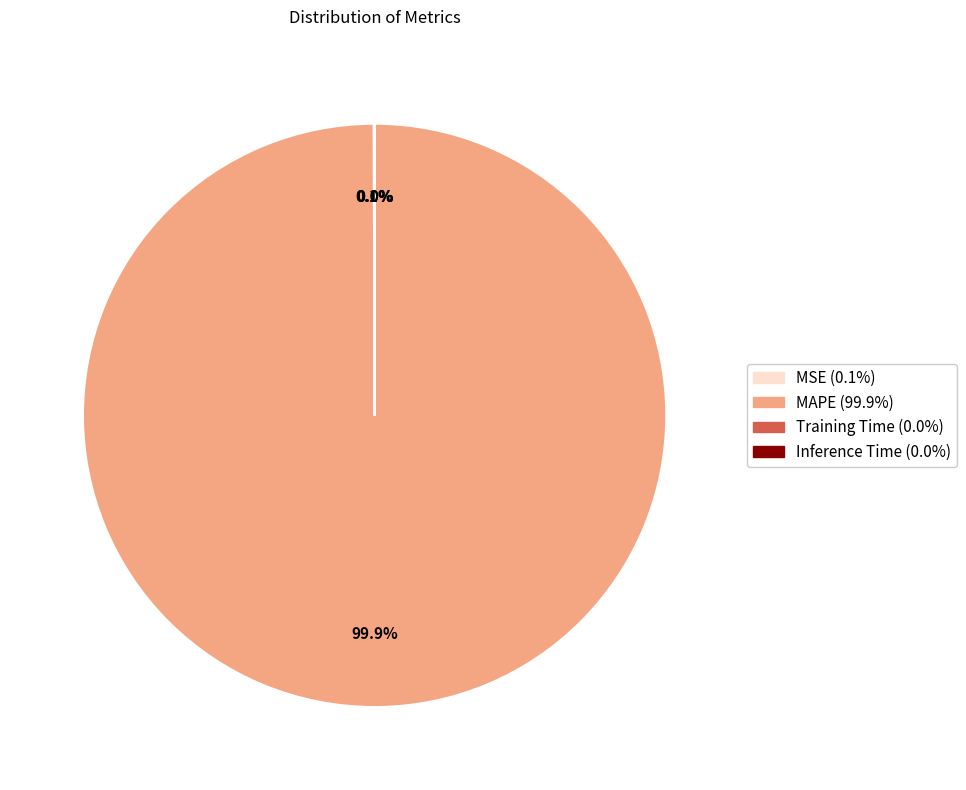

Does any single category account for the majority?

Yes